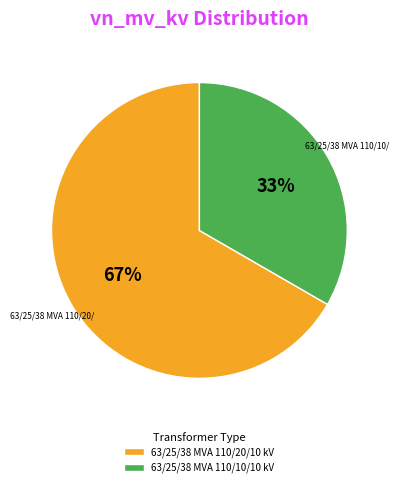

What is the ratio of the value at 63/25/38 MVA 110/10/10 kV to the value at 63/25/38 MVA 110/20/10 kV?

0.5